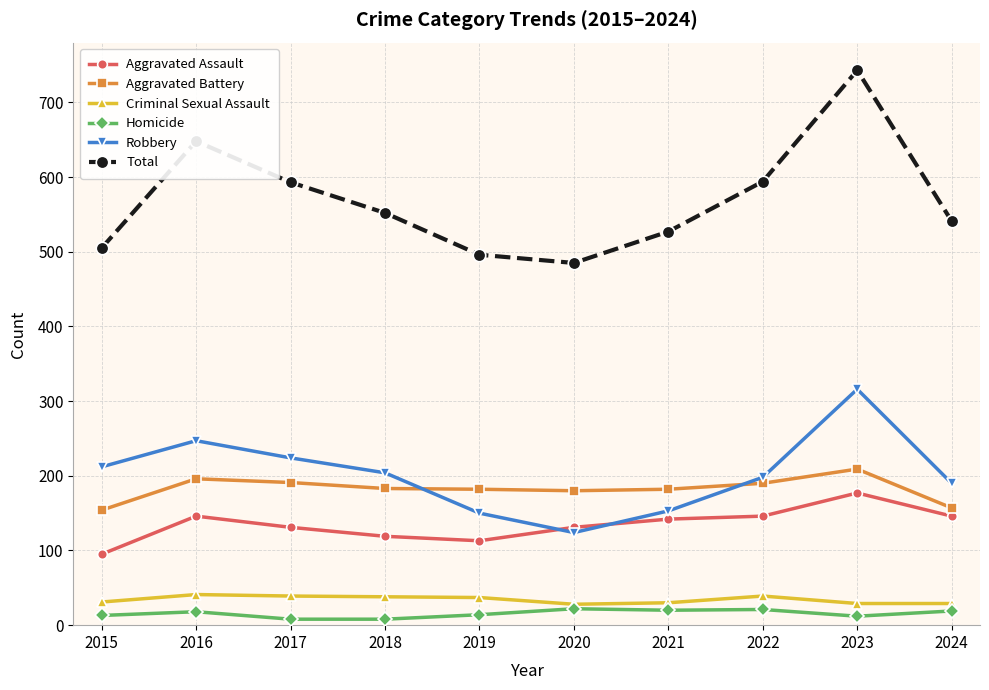

What are all the series names shown in the legend?

Aggravated Assault, Aggravated Battery, Criminal Sexual Assault, Homicide, Robbery, Total